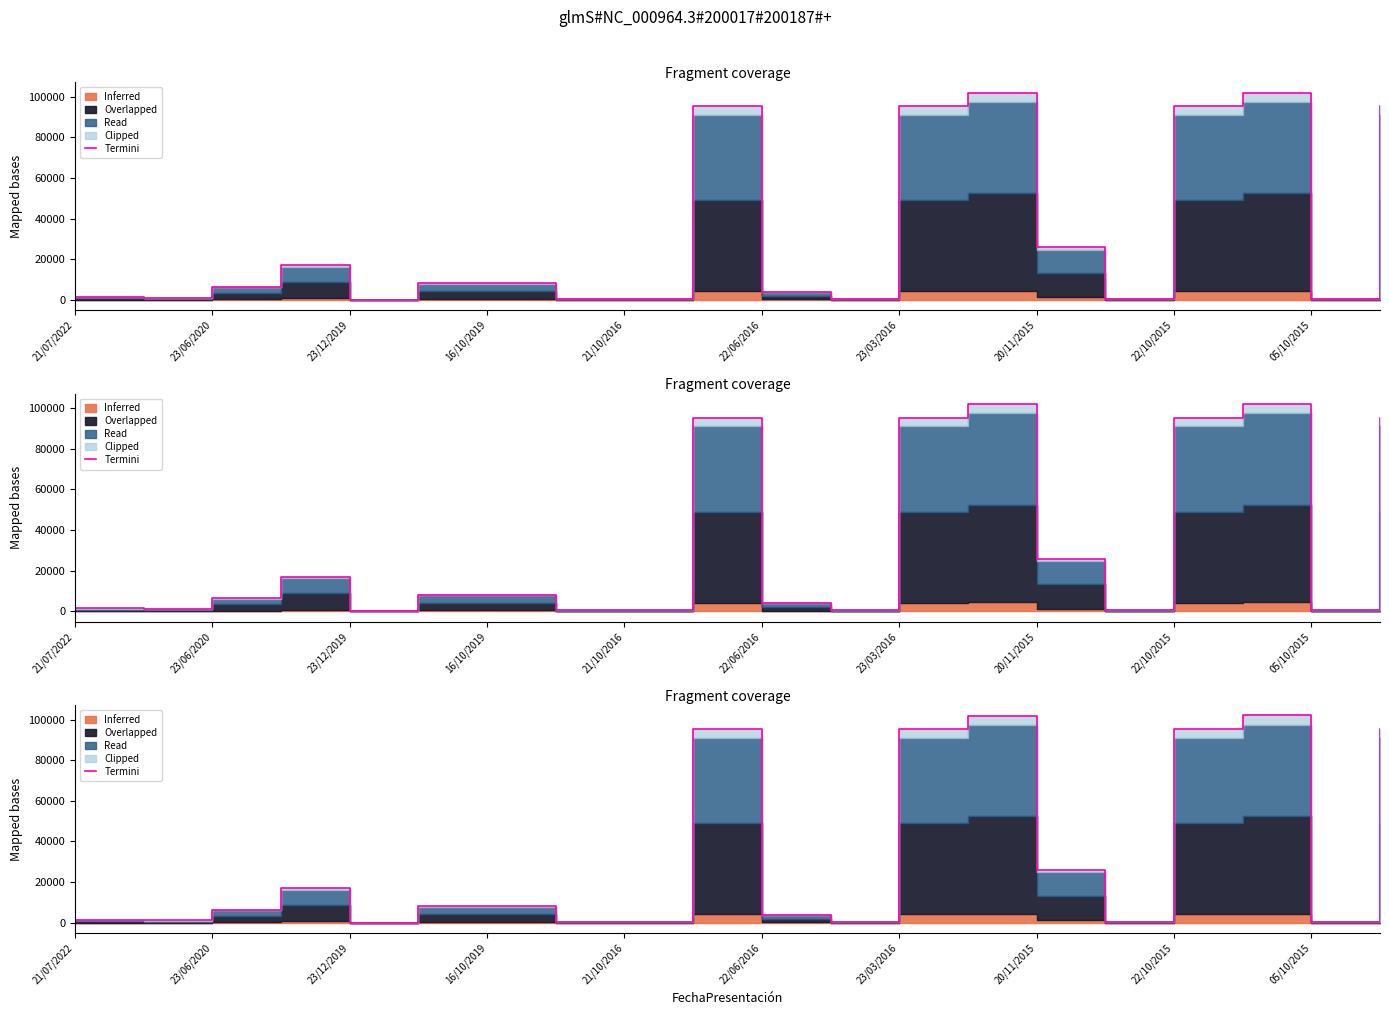

What is the approximate value at 21/07/2022?

1362.1